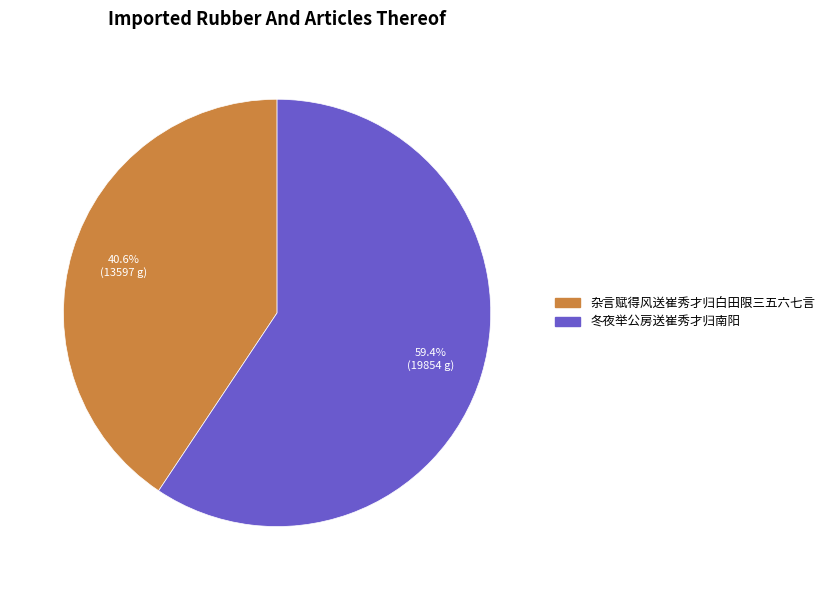

To the nearest percent, what is the difference between the 冬夜举公房送崔秀才归南阳 and 杂言赋得风送崔秀才归白田限三五六七言 slice percentages?

19%